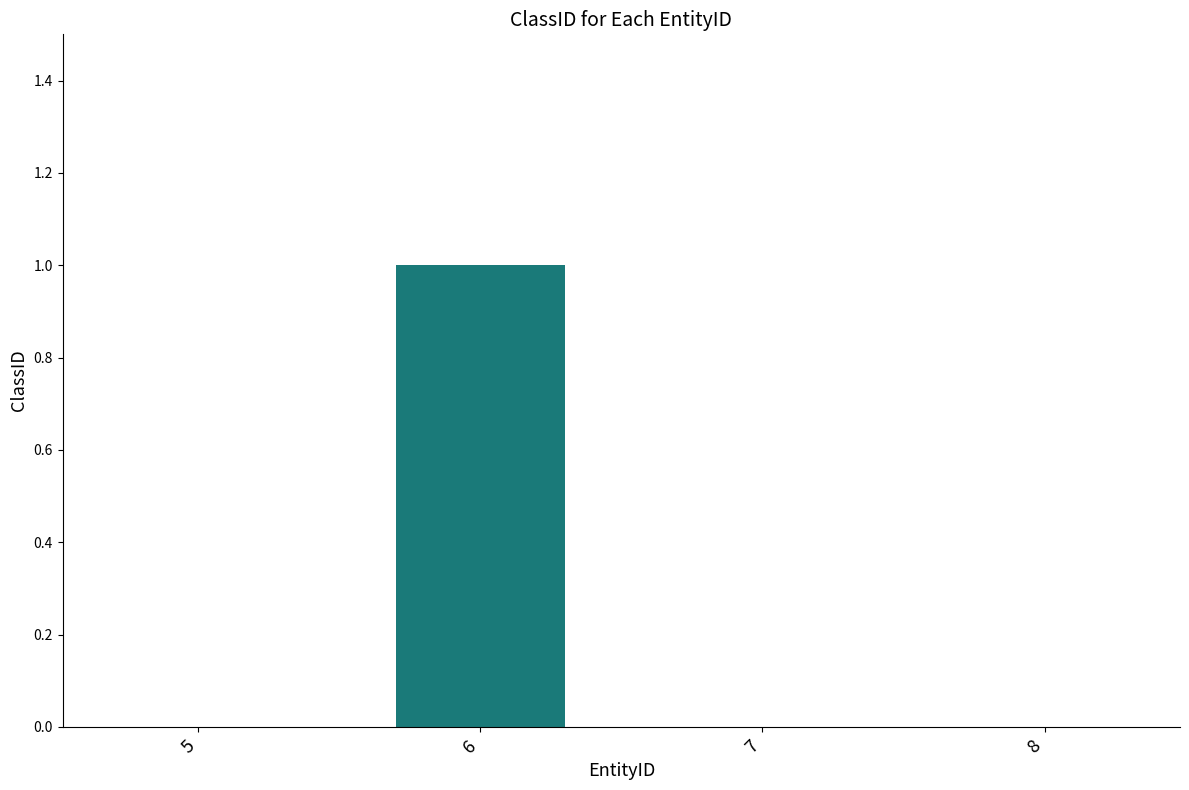

What is the change in value from 6 to 8?

-1